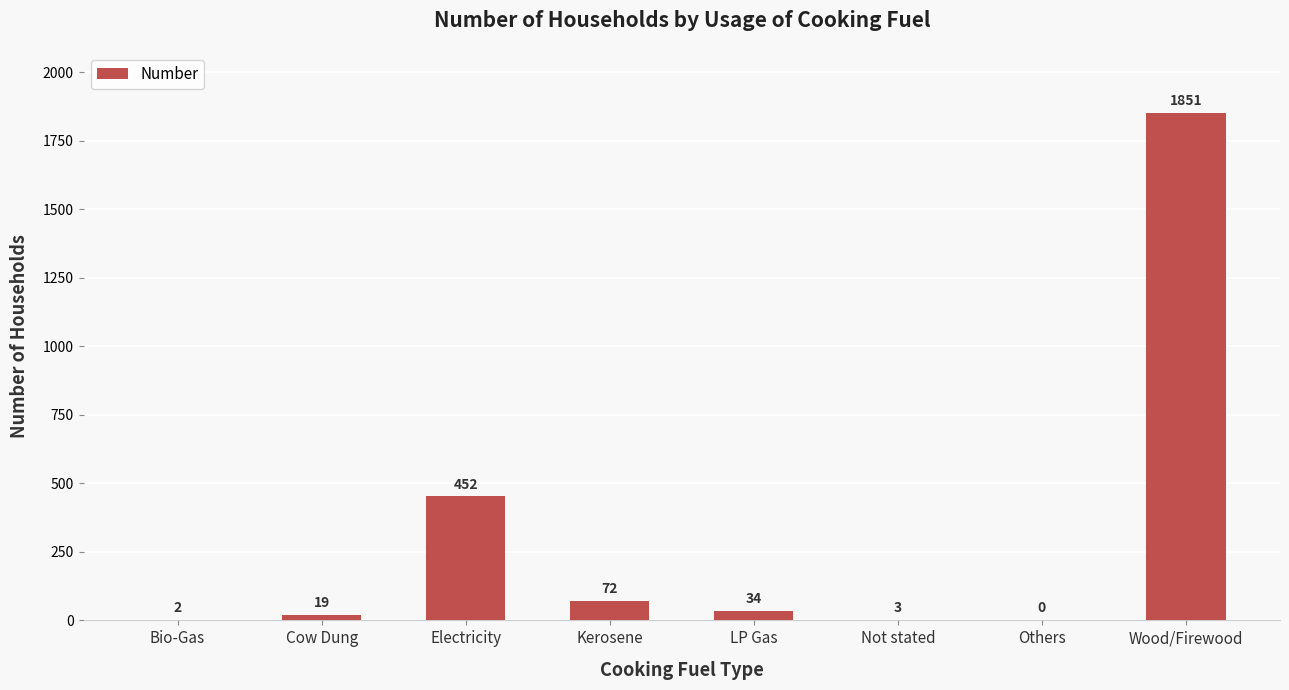

What is the sum of all values?

2433